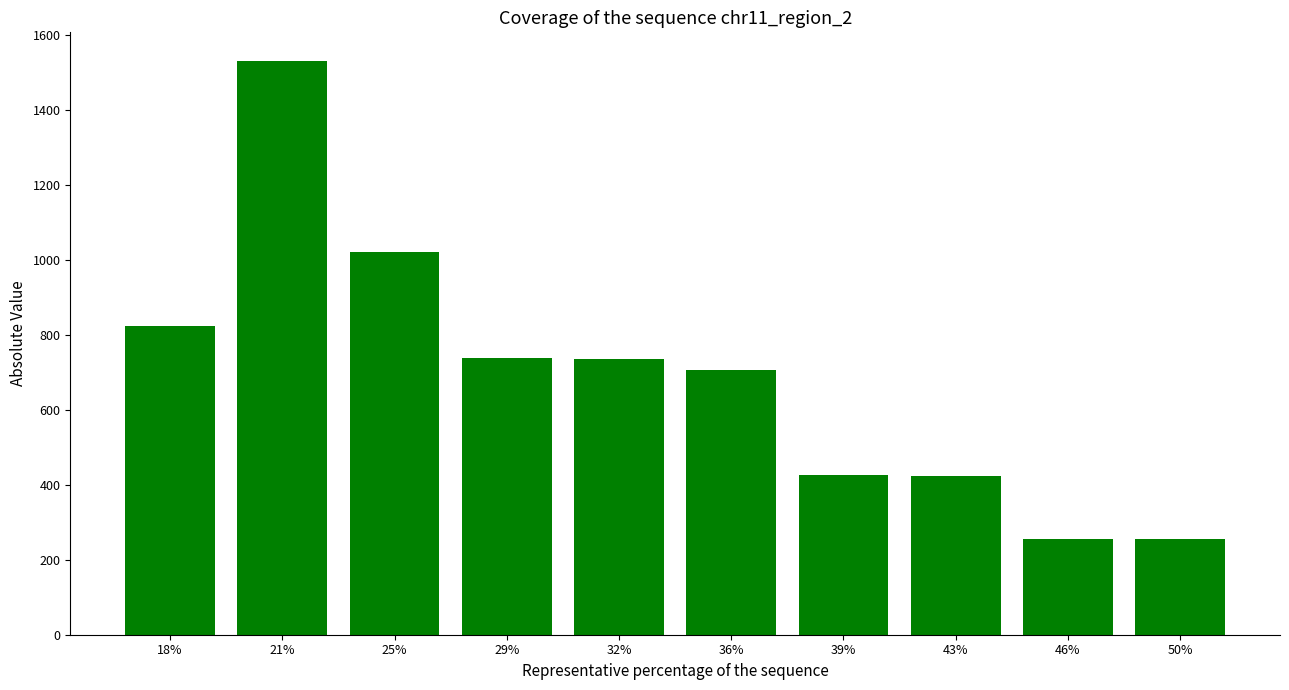

Are the bars grouped side by side (vs. stacked)?

No